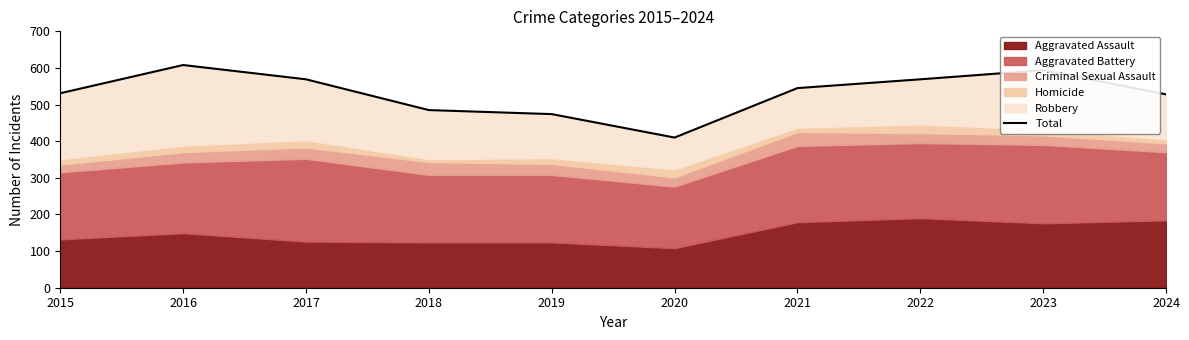

How many lines are shown in the chart?

1